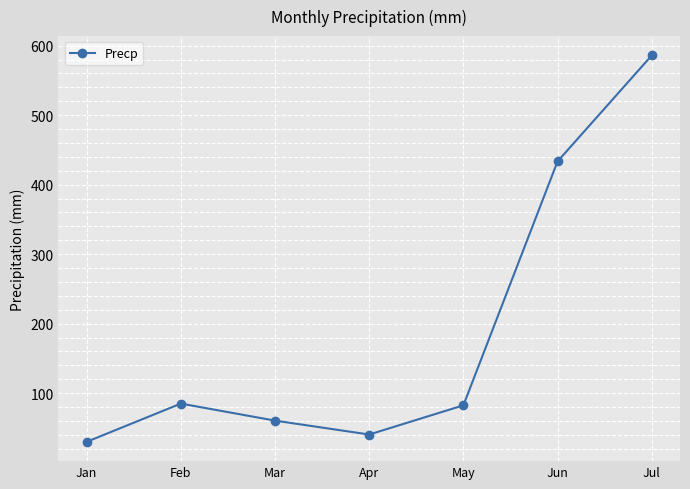

What is the value of the 5th point from the left?

82.5